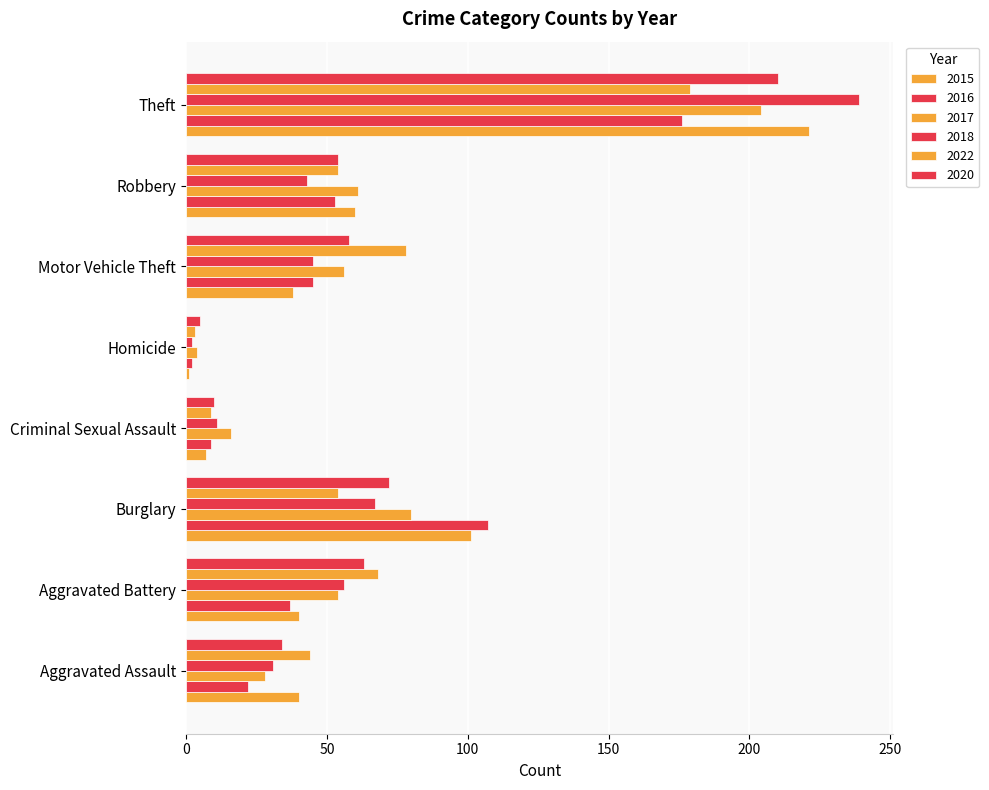

What position from the left is Aggravated Battery?

2